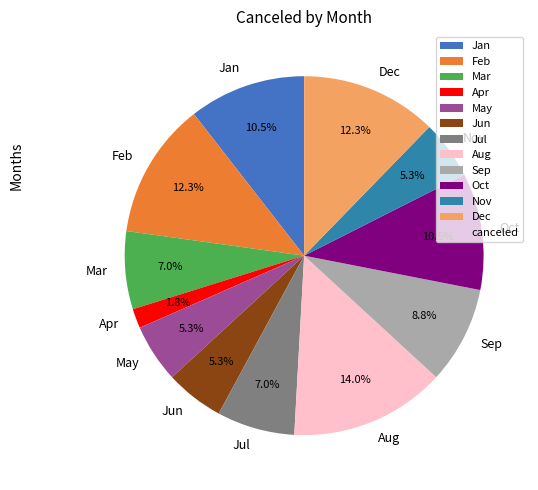

True or false: Jul accounts for 1% of the total.

False